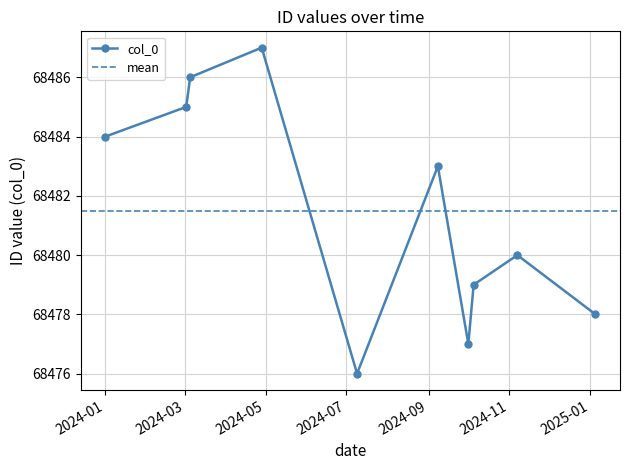

True or false: col_0 has more than 1 points higher than both neighbors.

True